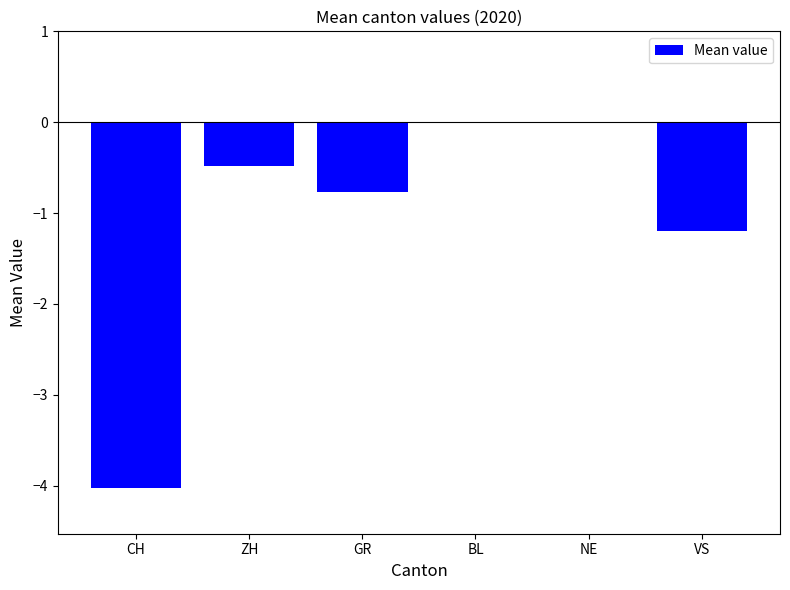

What is the sum of all values?

-6.5